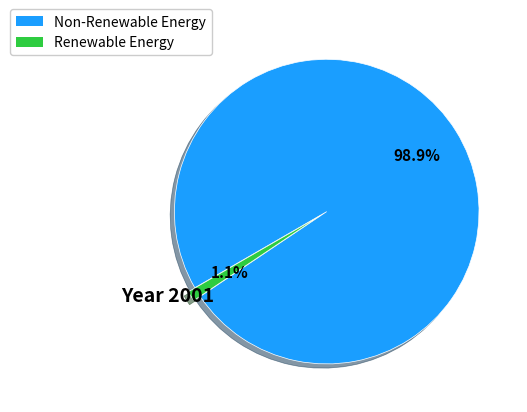

Between Non-Renewable Energy and Renewable Energy, which is larger?

Non-Renewable Energy